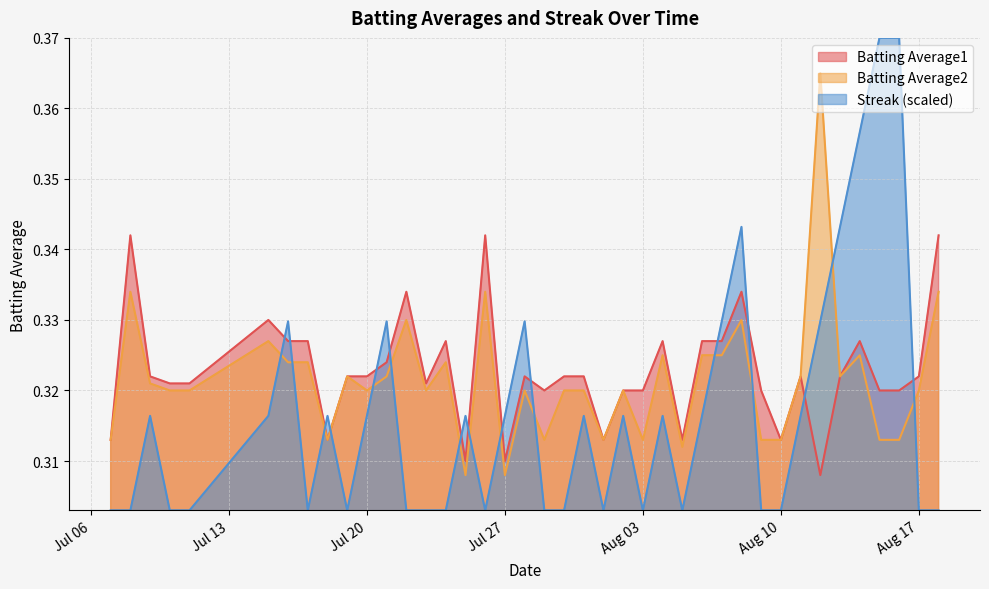

Where do Streak and Batting Average1 first cross each other?

2010-07-15 and 2010-07-16